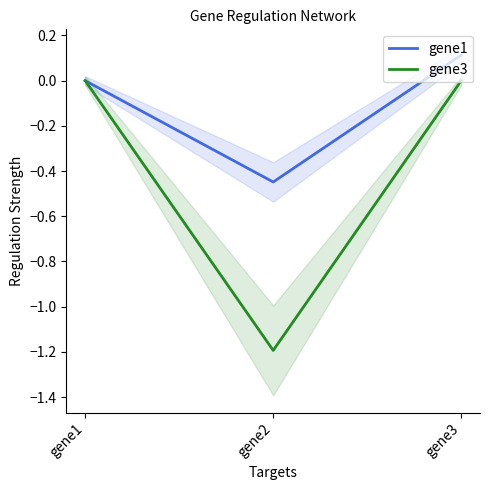

How many values in the gene1 series are below 0?

1